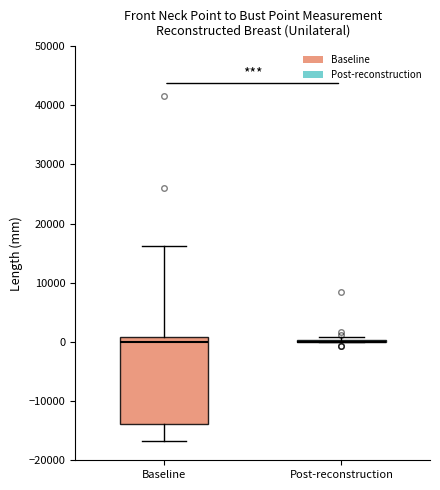

Reading left to right, transcribe this box plot: for each box, give where its median line is, the range the box spans, and where its two whiskers end, as read against the y-axis. The values are not printed on the chart, so give them approximately, as read against the axis.

Baseline: median 0, box -14000 to 1000, whiskers -17000 to 16000
Post-reconstruction: box collapsed to a line at 0, whiskers 0 to 1000